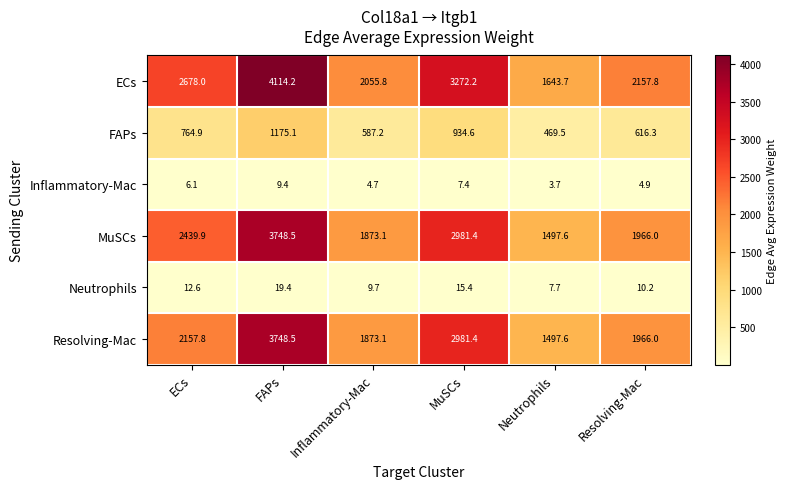

What is the total value across all series at MuSCs?

10192.4